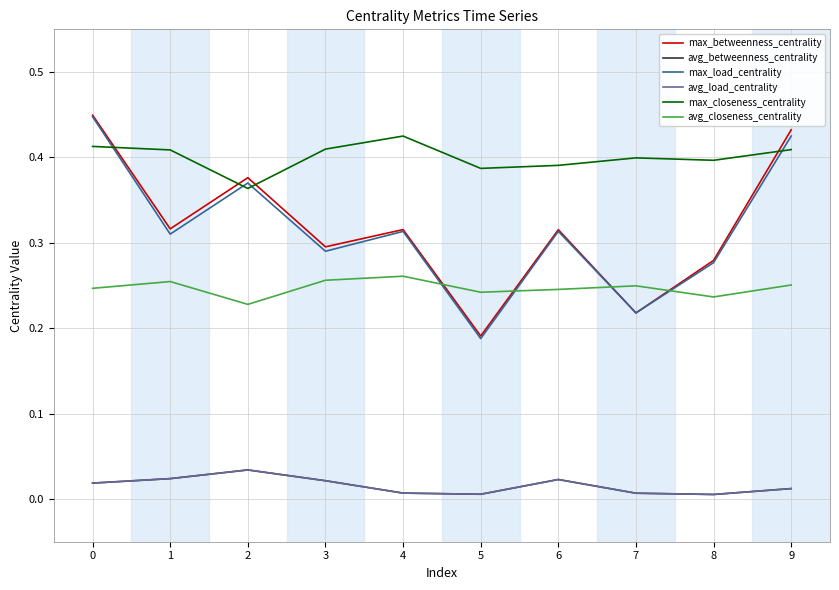

At which label does max_load_centrality reach its minimum?

5